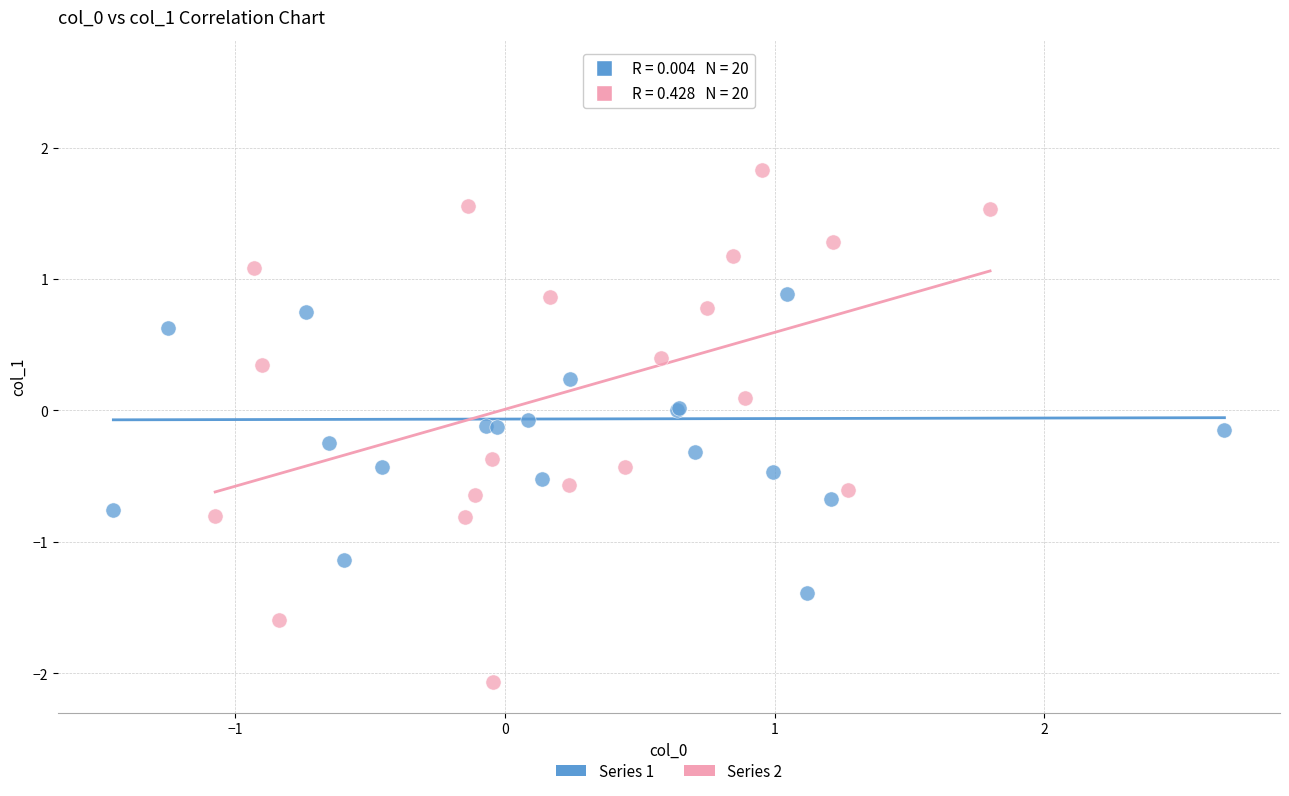

Which series contains the highest Y value?

Series 1